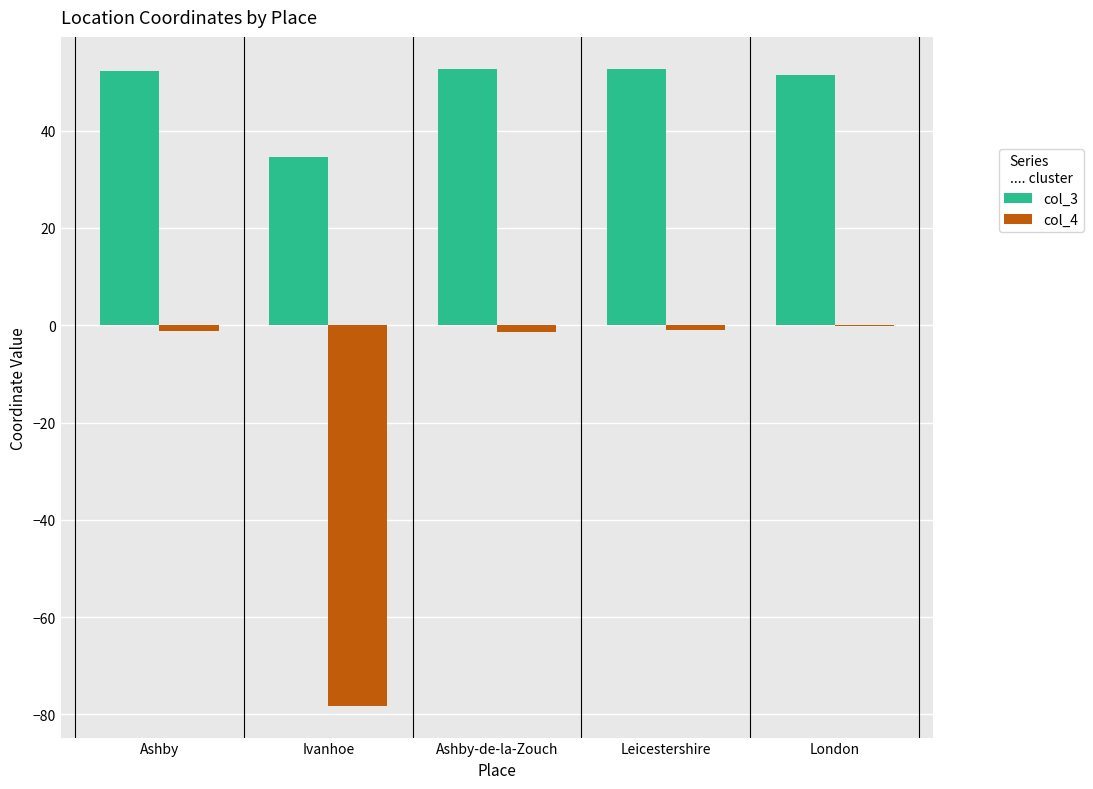

What is the maximum value for col_3?

52.7